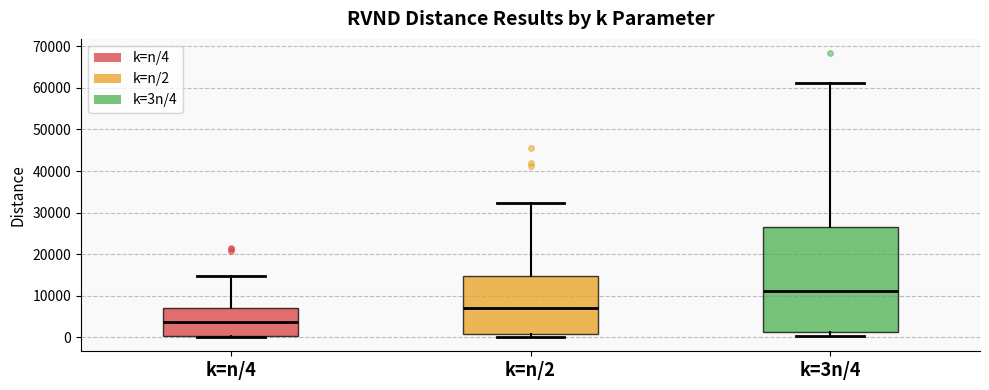

Which box's median line is the highest?

k=3n/4